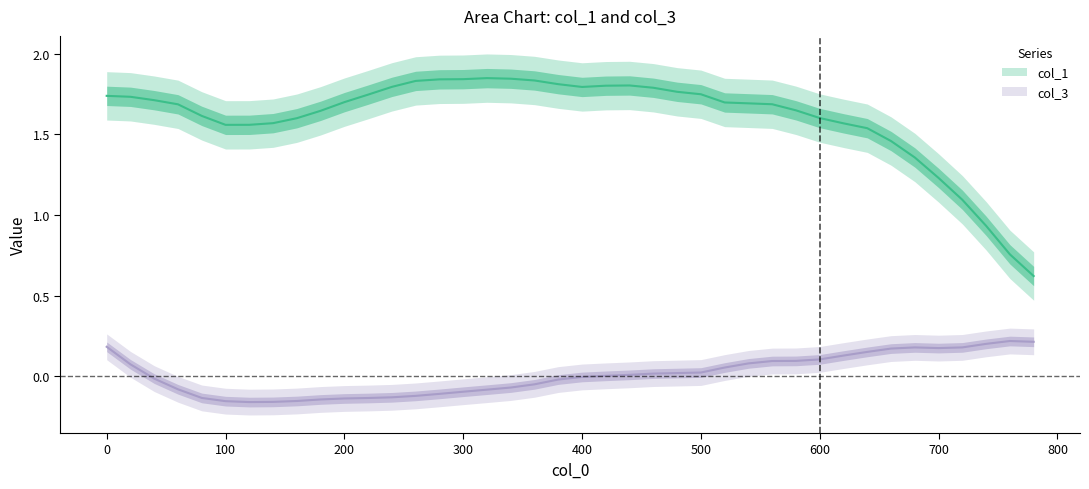

What is the value of the col_1 point at the 19th from the left?

1.8